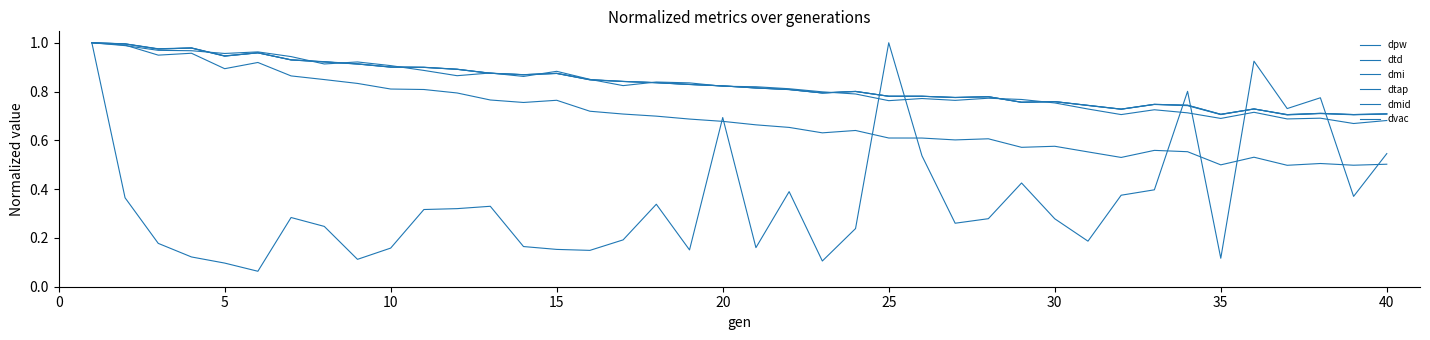

Does the chart display data point markers on the line(s)?

No